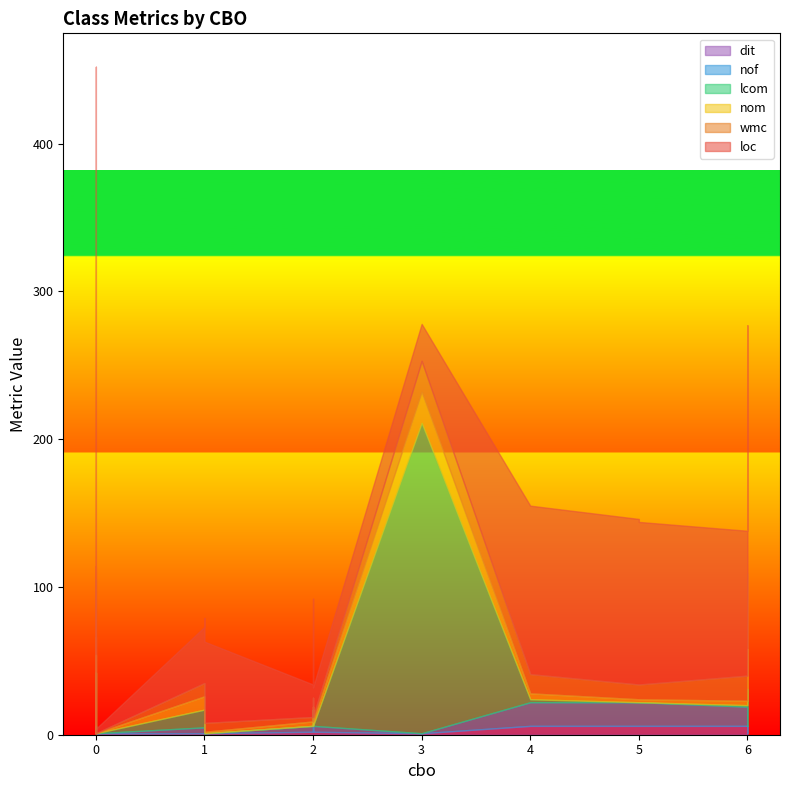

What is the highest value of the dit series?

6